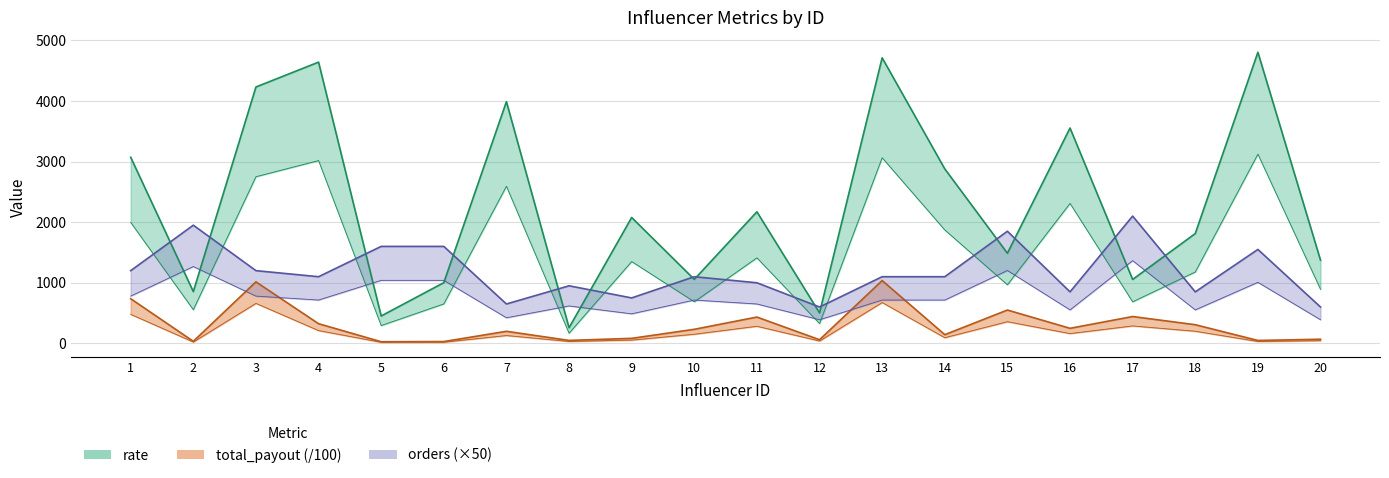

What is the difference between the highest and lowest values at 3?

3570.1